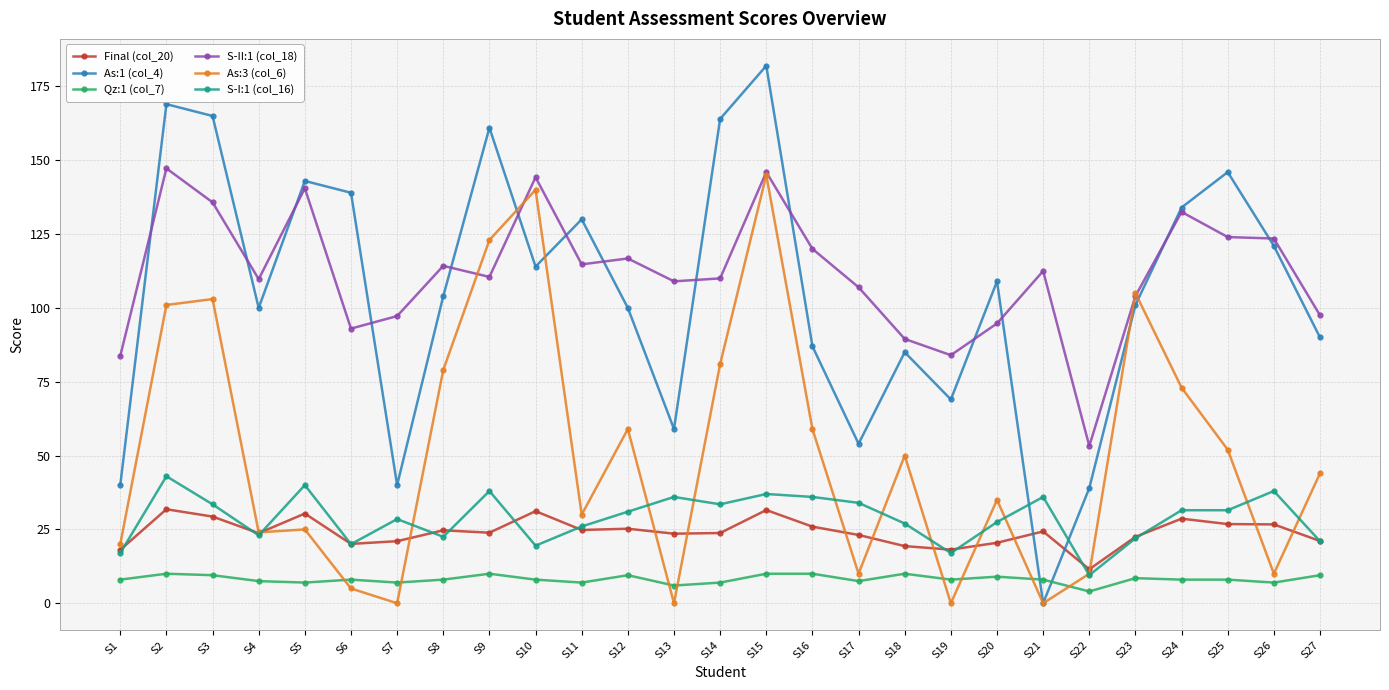

What is the value of the Qz:1 (col_7) point at the 6th from the left?

8.0